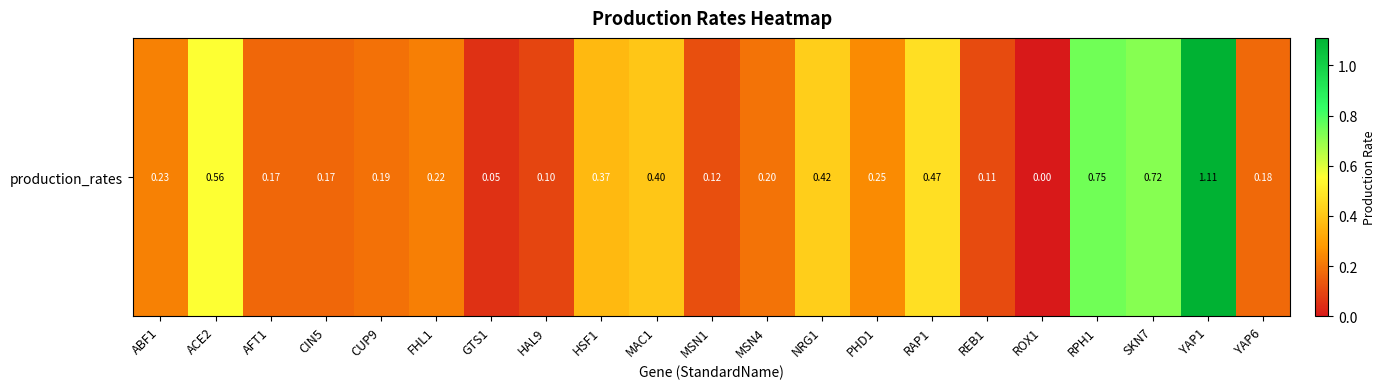

The value at AFT1 is 0.3. True or false?

False